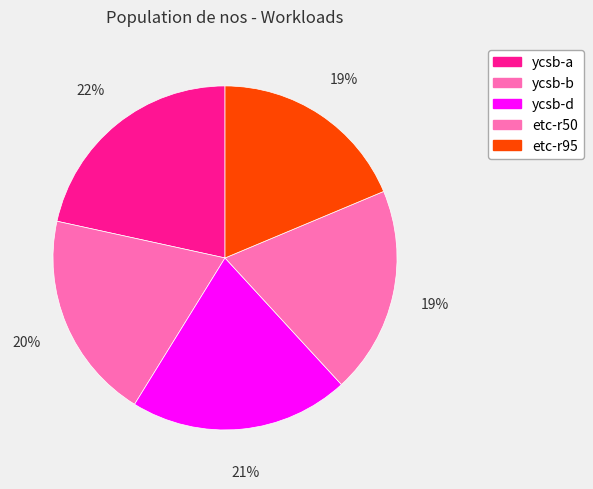

How many segments does this pie chart have?

5